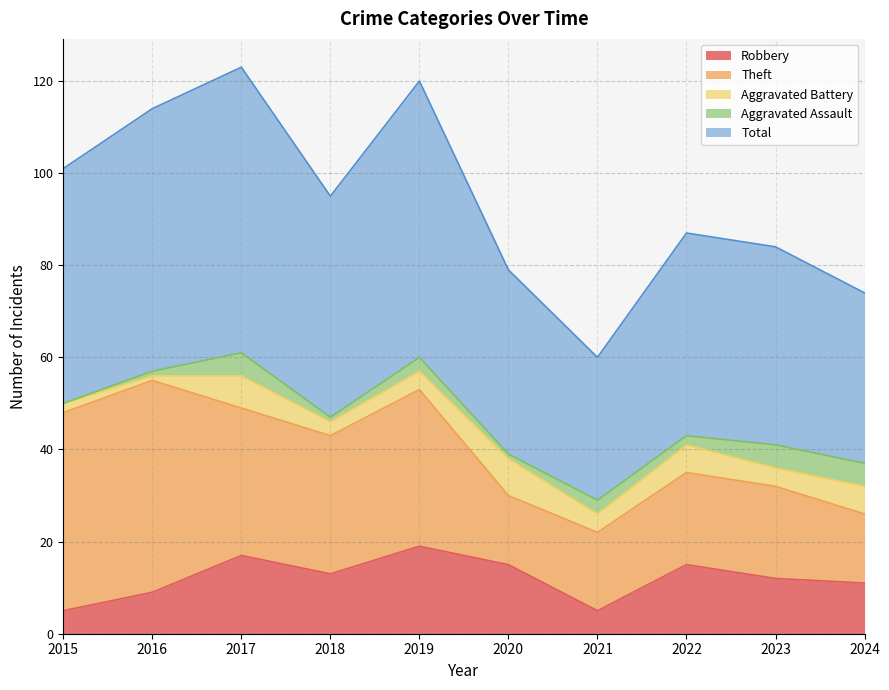

Between 2020 and 2023, which series saw the biggest shift?

Theft